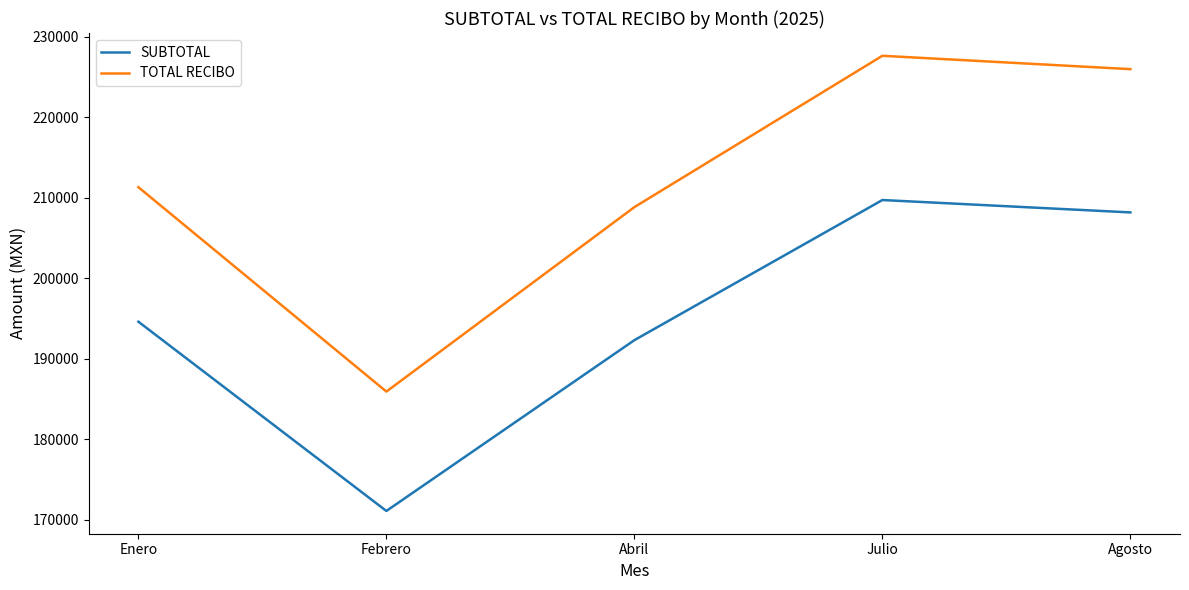

Rank the series at Febrero from highest to lowest value.

TOTAL RECIBO, SUBTOTAL